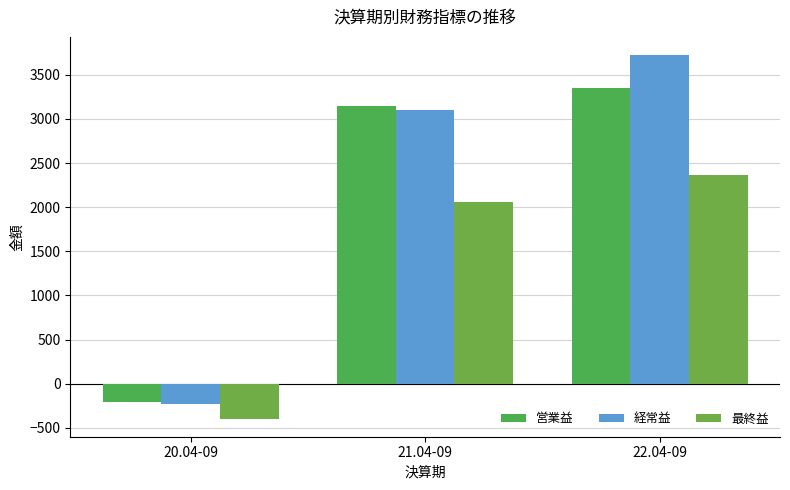

Which category has the highest value in the 経常益 series?

22.04-09